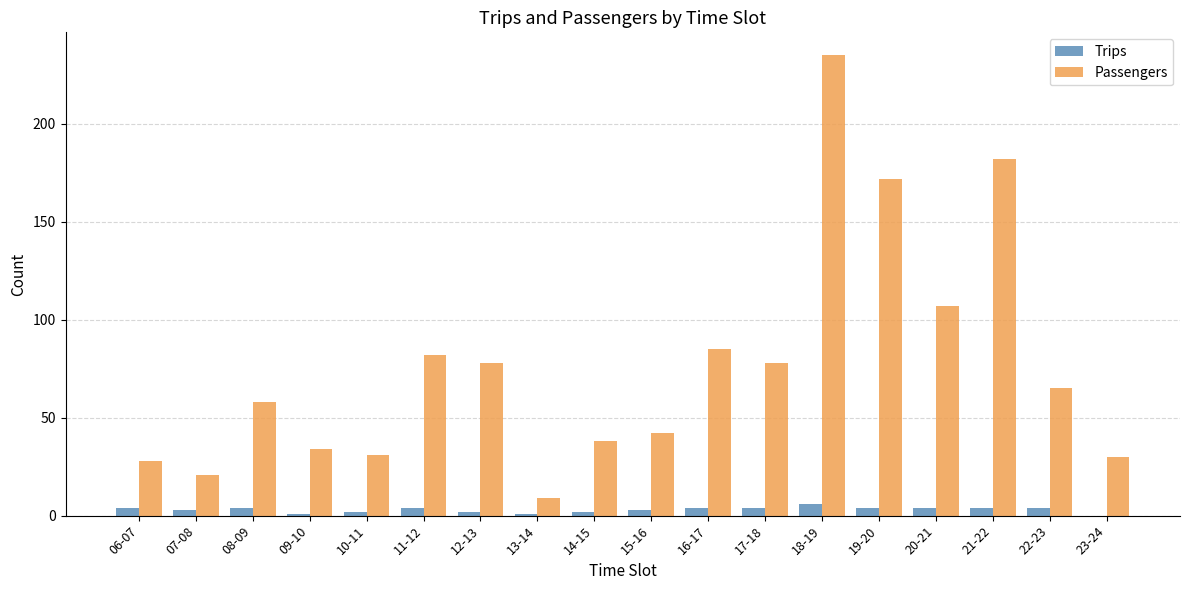

Between 17-18 and 19-20, which series saw the biggest shift?

Passengers